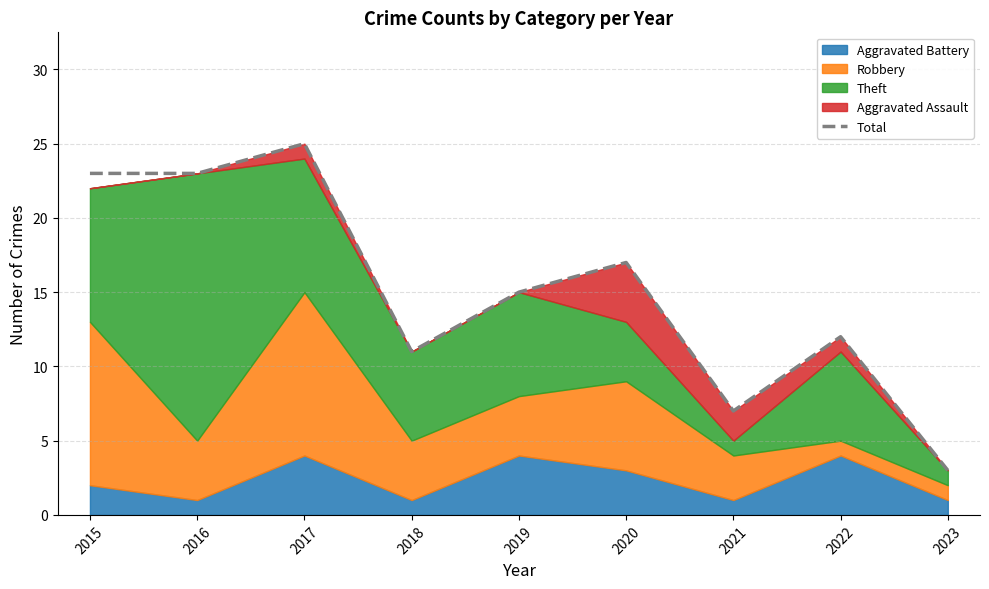

The chart shows a value of 4 at 2021. True or false?

False